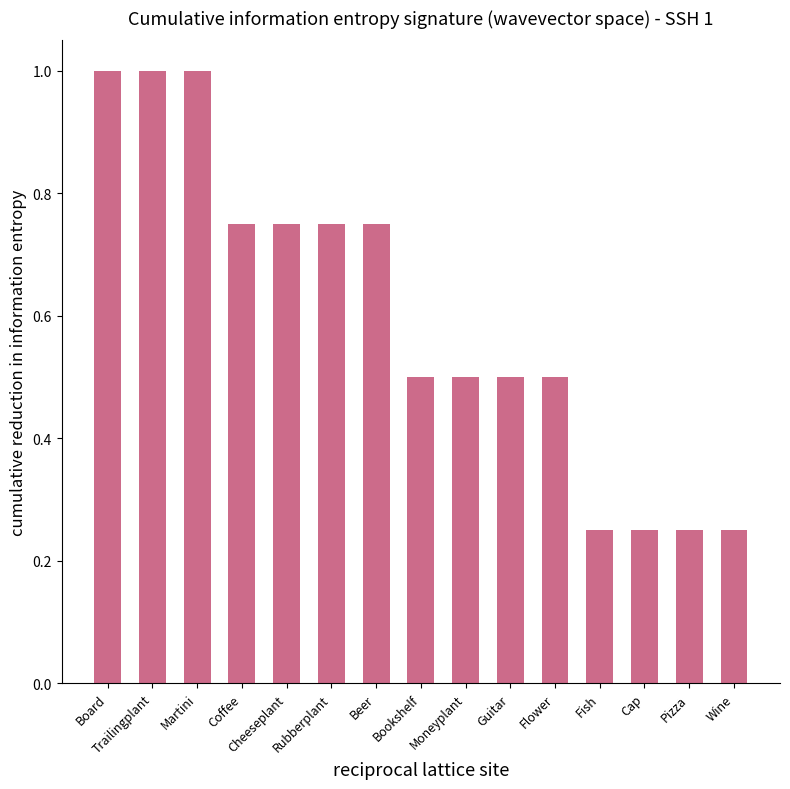

Which has a higher value, Board or Pizza?

Board